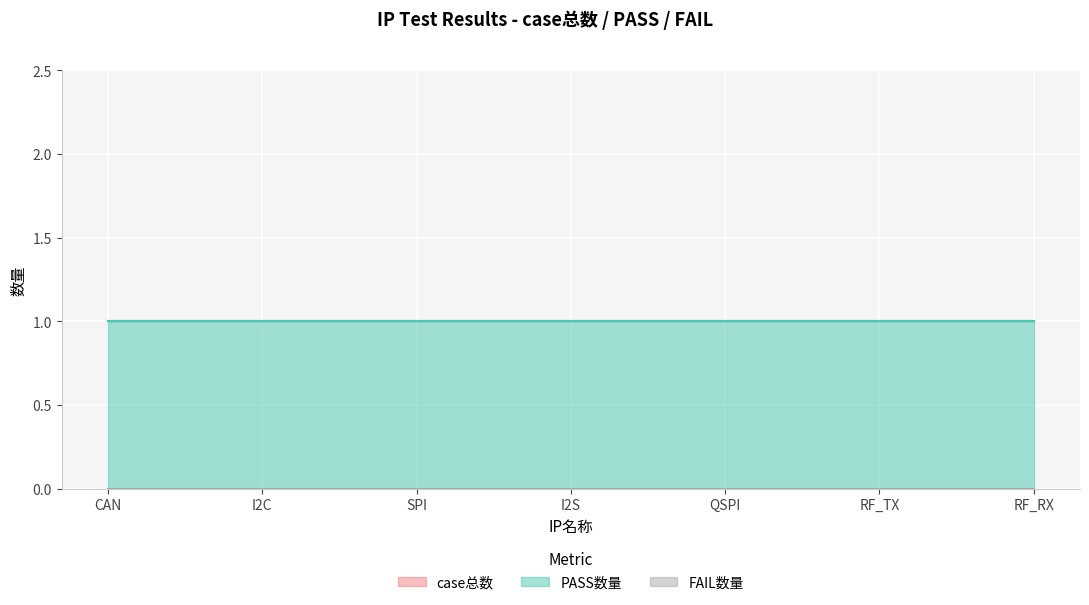

Which category has the lowest value in the case总数 series?

CAN